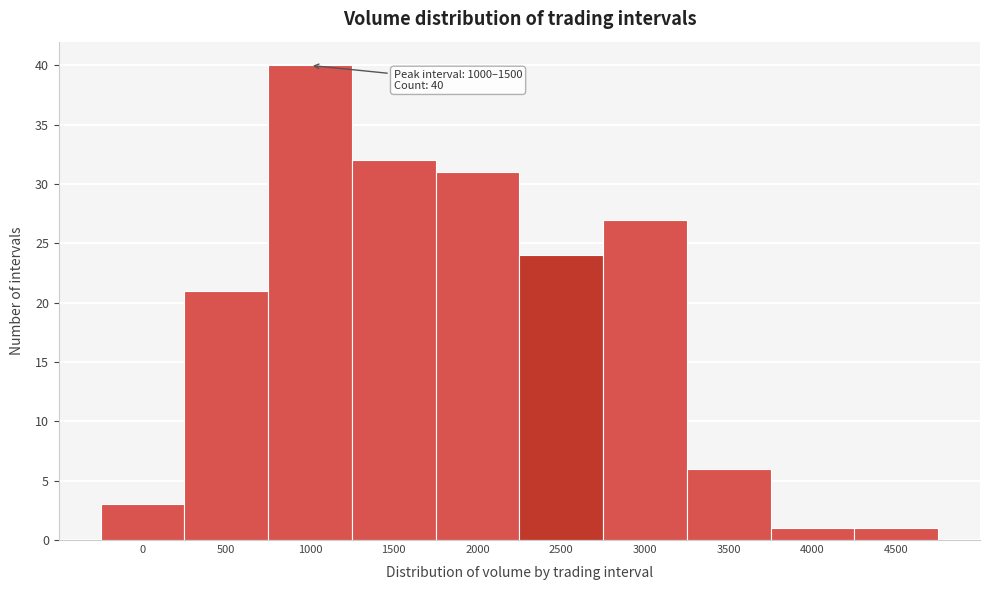

Reading left to right, extract all data points from this chart.

0=3	500=21	1000=40	1500=32	2000=31	2500=24	3000=27	3500=6	4000=1	4500=1